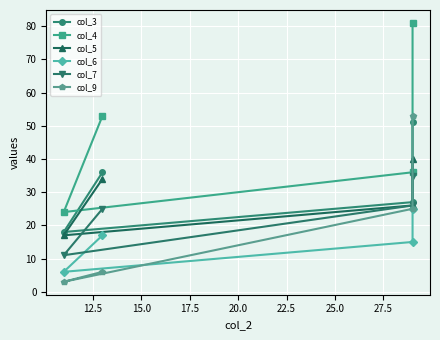

What is the minimum value shown in the chart?

3